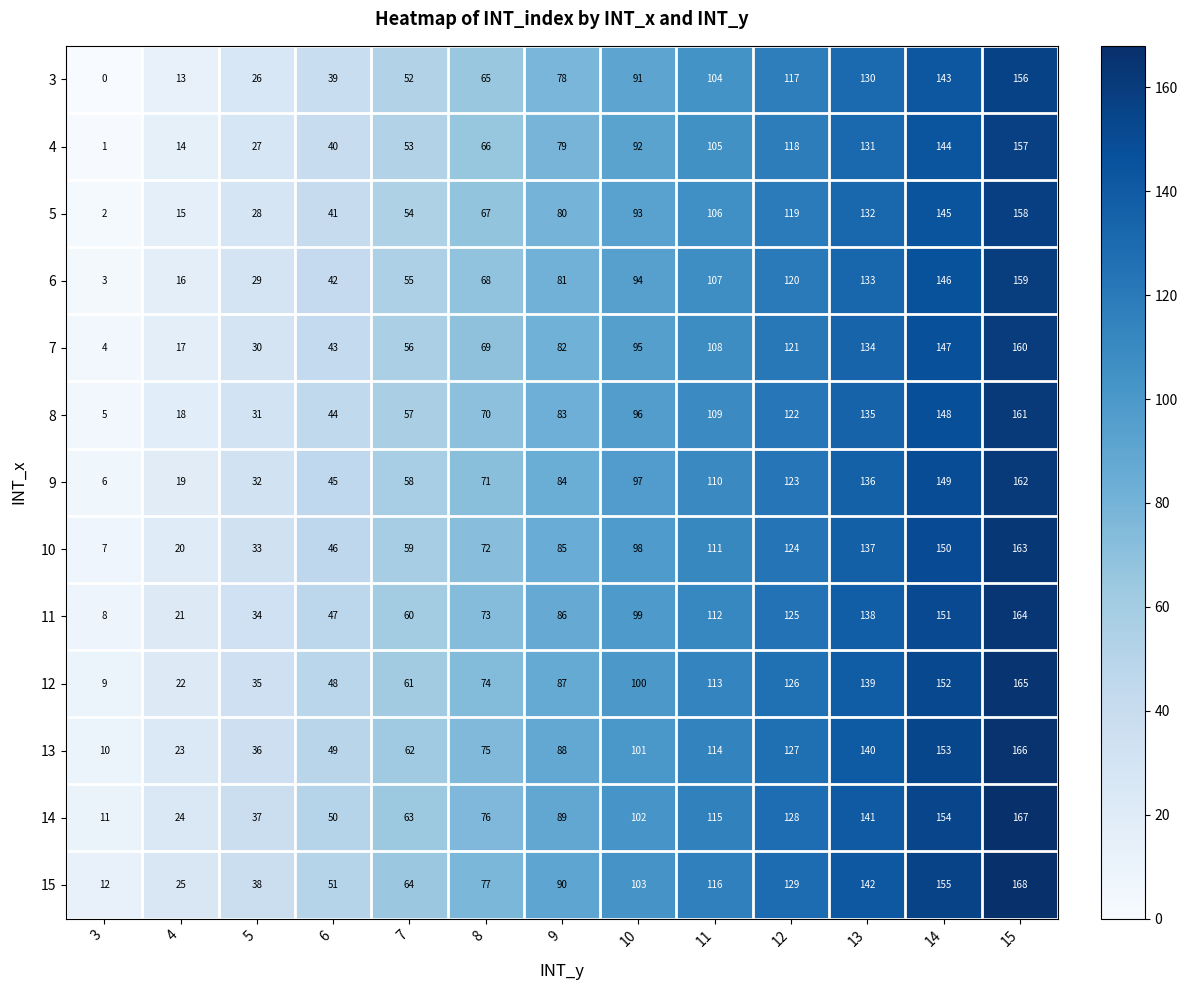

Which category has the lowest value across all series?

3